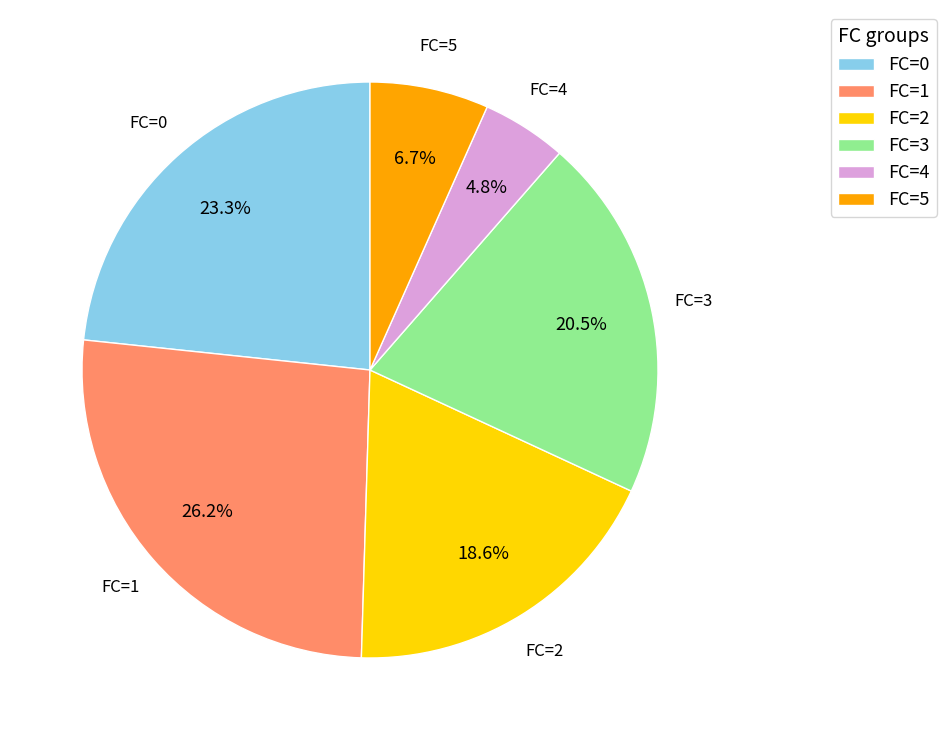

What percentage is the FC=5 slice, to the nearest percent?

7%